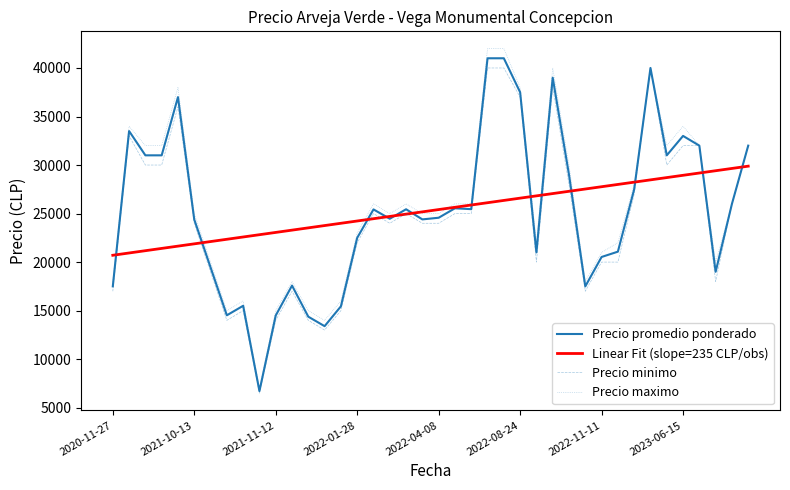

Which series has the largest range (max minus min)?

Precio maximo